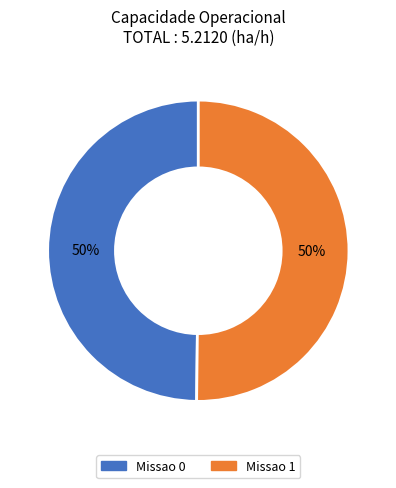

Count the number of slices in the pie.

2